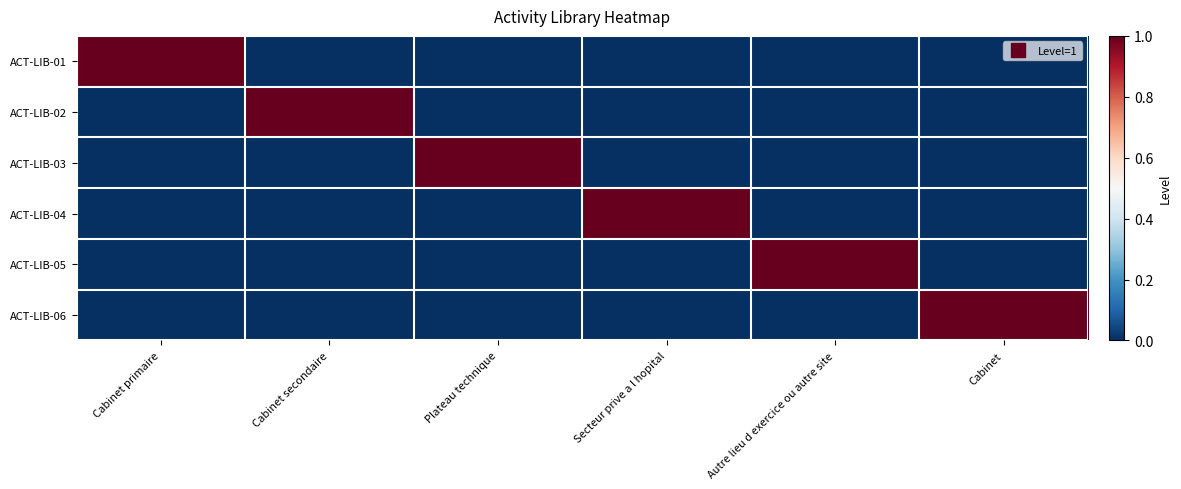

Reading left to right, extract all data points from this chart.

ACT-LIB-01: Cabinet primaire=1	Cabinet secondaire=0	Plateau technique=0	Secteur prive a l hopital=0	Autre lieu d exercice ou autre site=0	Cabinet=0
ACT-LIB-02: Cabinet primaire=0	Cabinet secondaire=1	Plateau technique=0	Secteur prive a l hopital=0	Autre lieu d exercice ou autre site=0	Cabinet=0
ACT-LIB-03: Cabinet primaire=0	Cabinet secondaire=0	Plateau technique=1	Secteur prive a l hopital=0	Autre lieu d exercice ou autre site=0	Cabinet=0
ACT-LIB-04: Cabinet primaire=0	Cabinet secondaire=0	Plateau technique=0	Secteur prive a l hopital=1	Autre lieu d exercice ou autre site=0	Cabinet=0
ACT-LIB-05: Cabinet primaire=0	Cabinet secondaire=0	Plateau technique=0	Secteur prive a l hopital=0	Autre lieu d exercice ou autre site=1	Cabinet=0
ACT-LIB-06: Cabinet primaire=0	Cabinet secondaire=0	Plateau technique=0	Secteur prive a l hopital=0	Autre lieu d exercice ou autre site=0	Cabinet=1